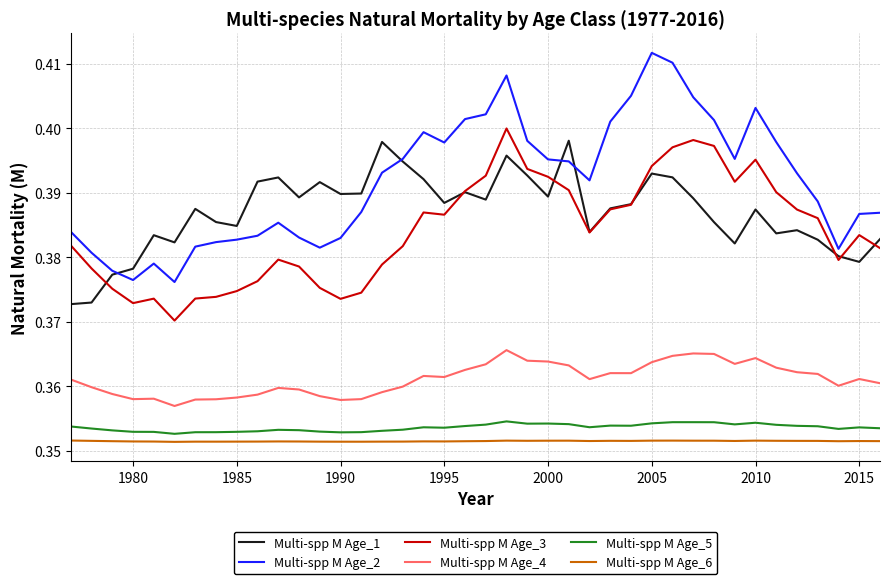

True or false: Multi-spp M Age_5 and Multi-spp M Age_2 intersect in this chart.

False